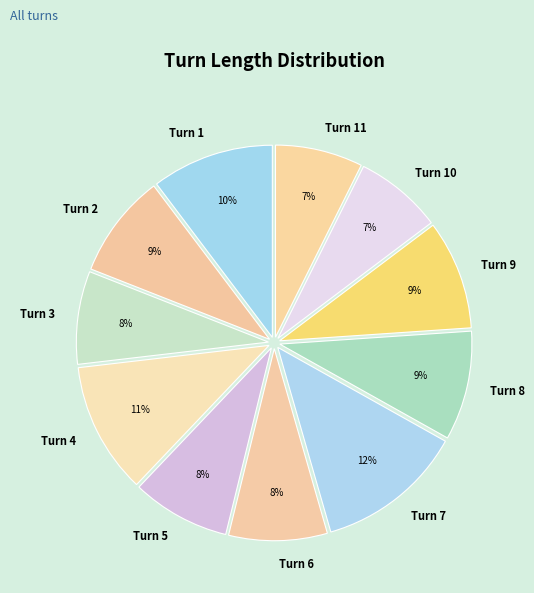

Is the sum of Turn 2 and Turn 9 greater than half?

No